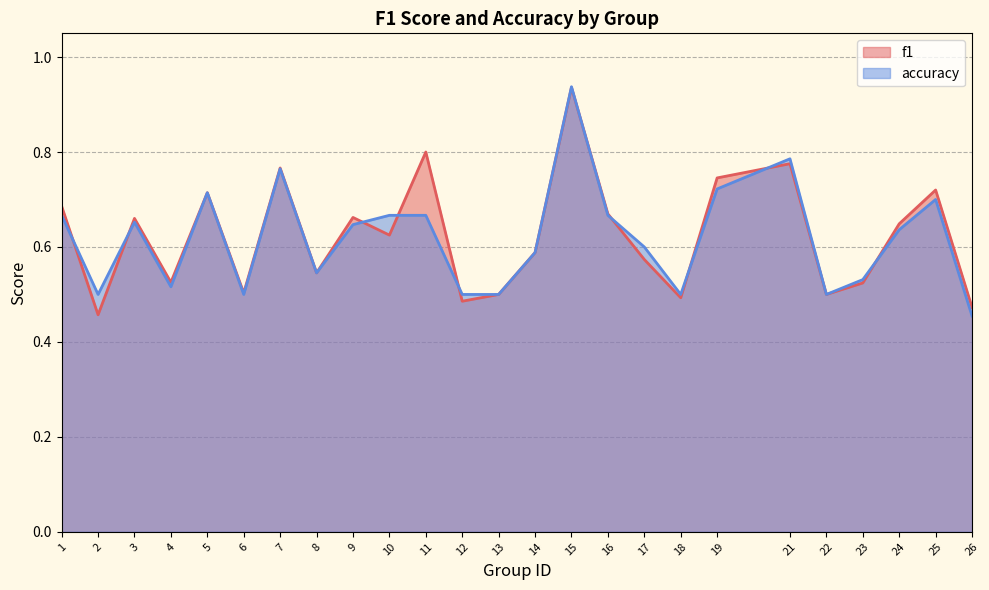

At which category does the chart reach its minimum across all series?

26